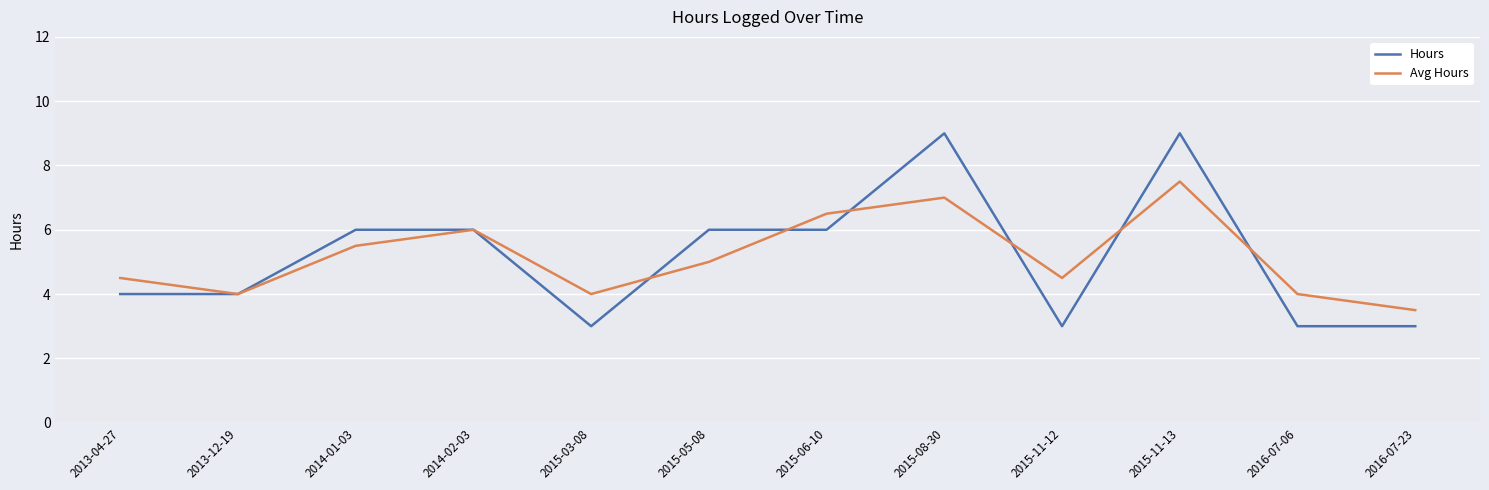

What position from the right is 2015-11-13?

3